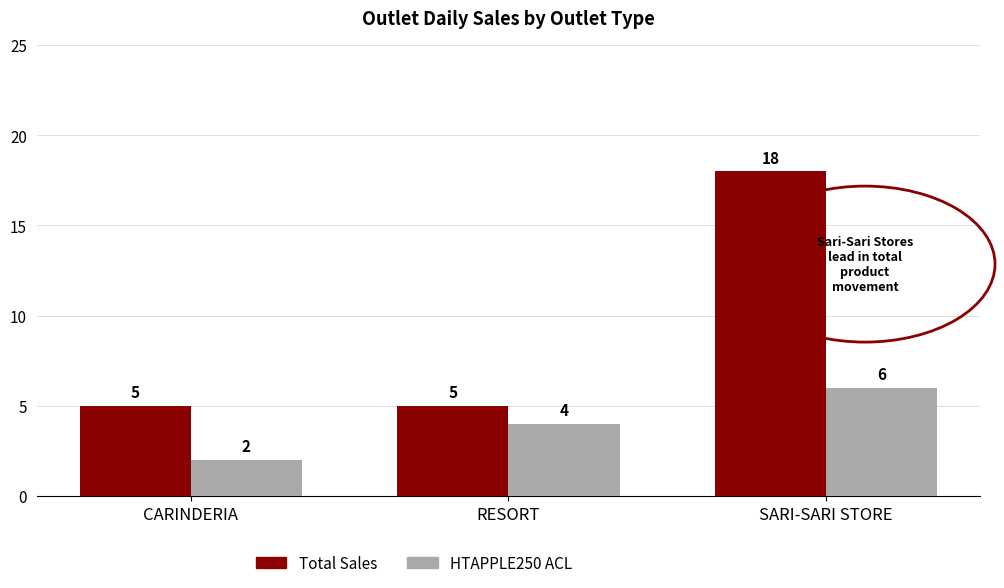

Reading right to left, list all the values displayed in this chart.

Total Sales: SARI-SARI STORE=18	RESORT=5	CARINDERIA=5
HTAPPLE250 ACL: SARI-SARI STORE=6	RESORT=4	CARINDERIA=2